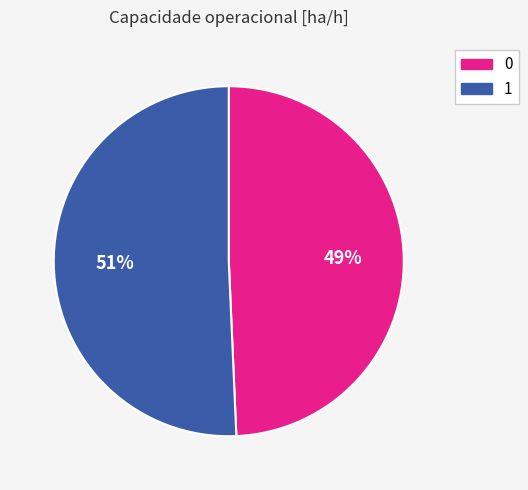

Combined, do 0 and 1 account for over 50%?

Yes